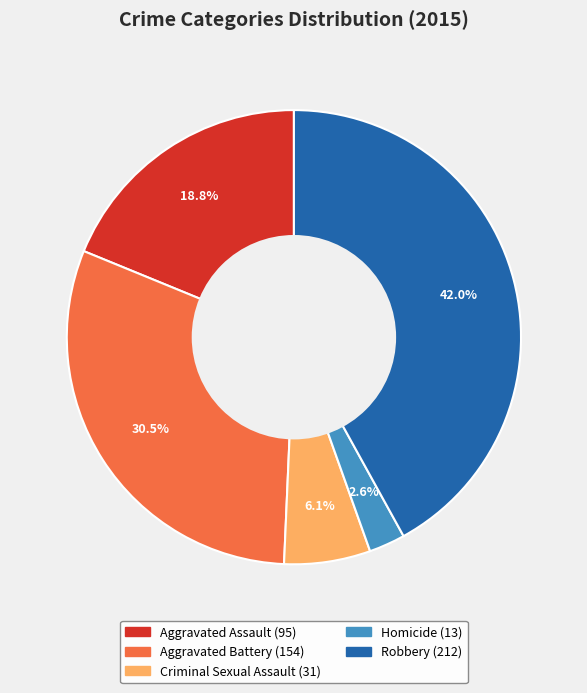

What portion of the pie excludes Robbery?

58.0%